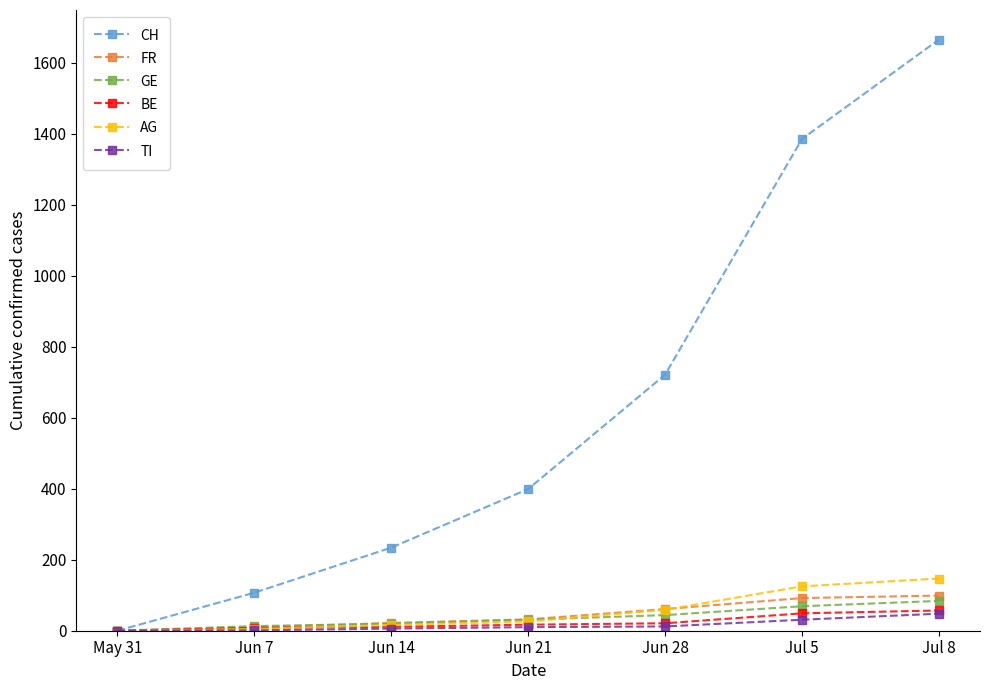

What is the sum of the CH values at May 31 and Jun 7?

107